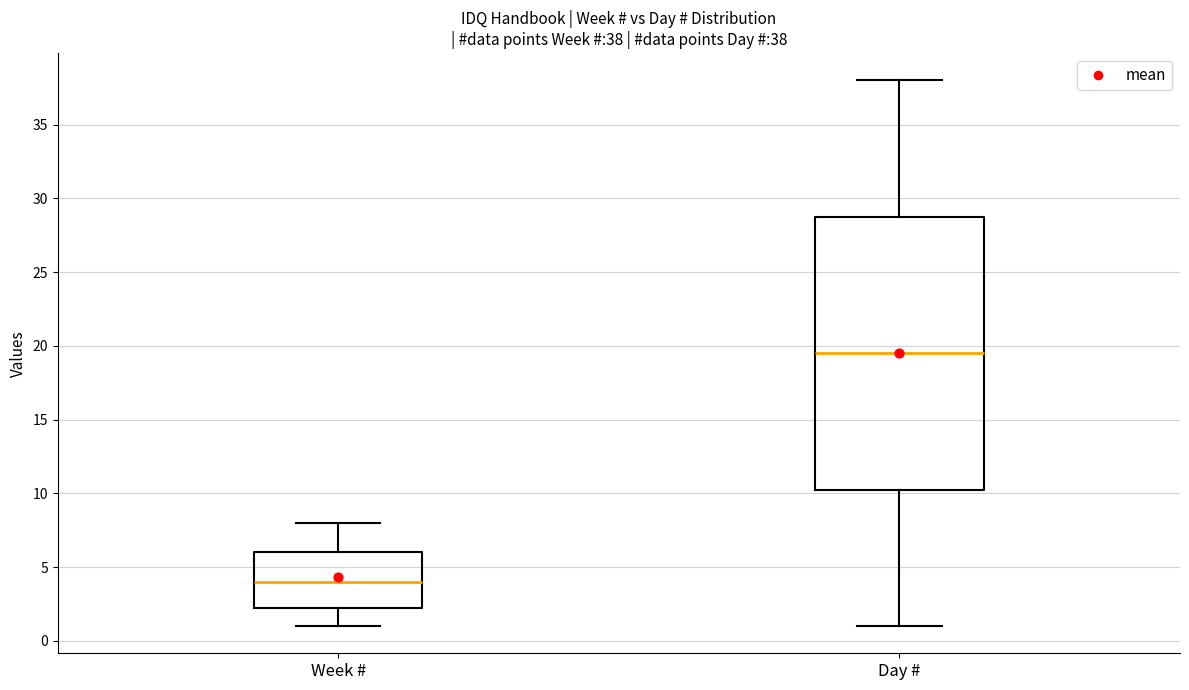

Which box is the tallest, from its lower edge to its upper edge?

Day #